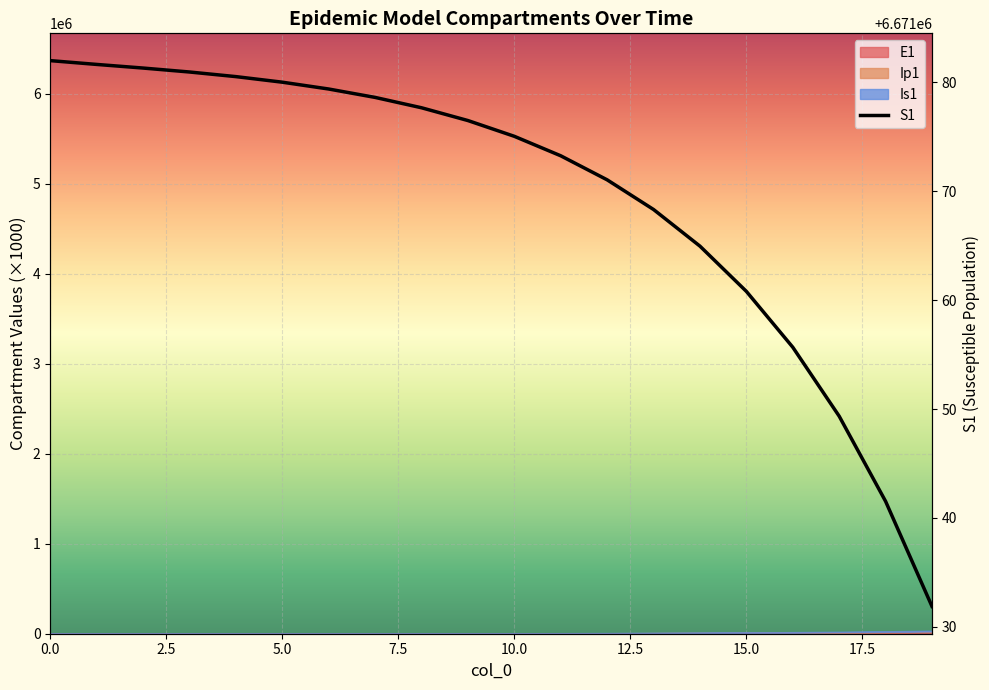

Between 12.5 and 18, which is larger?

12.5